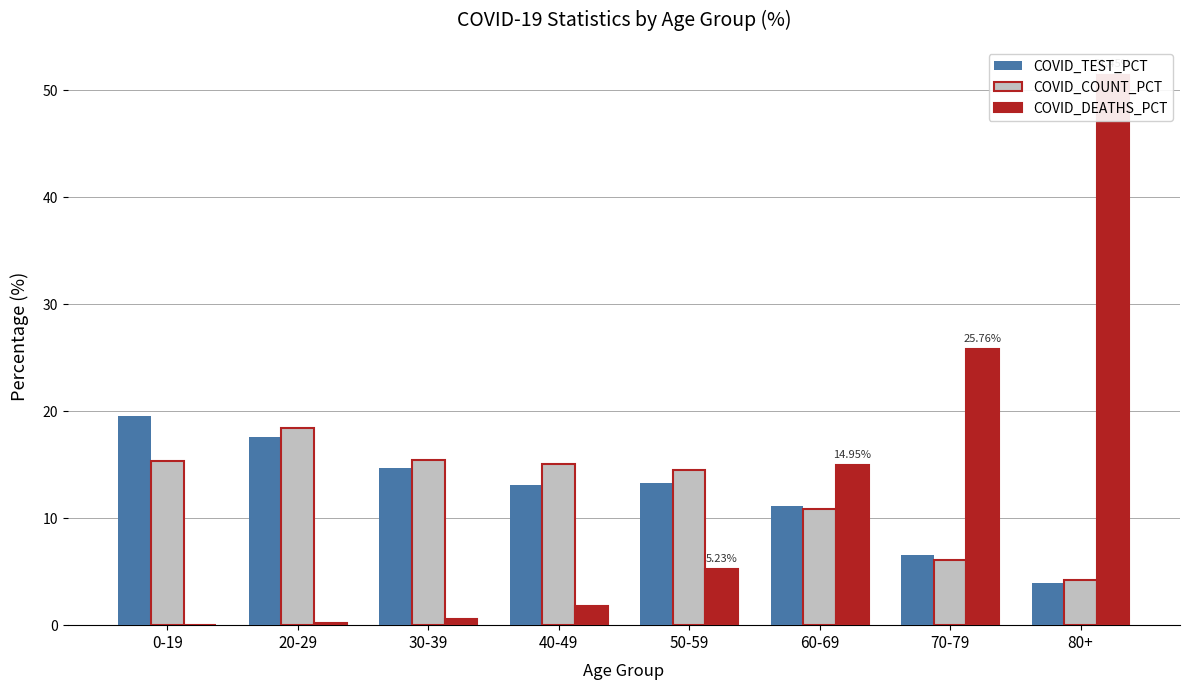

The value of COVID_COUNT_PCT at 40-49 is 15.1. True or false?

True